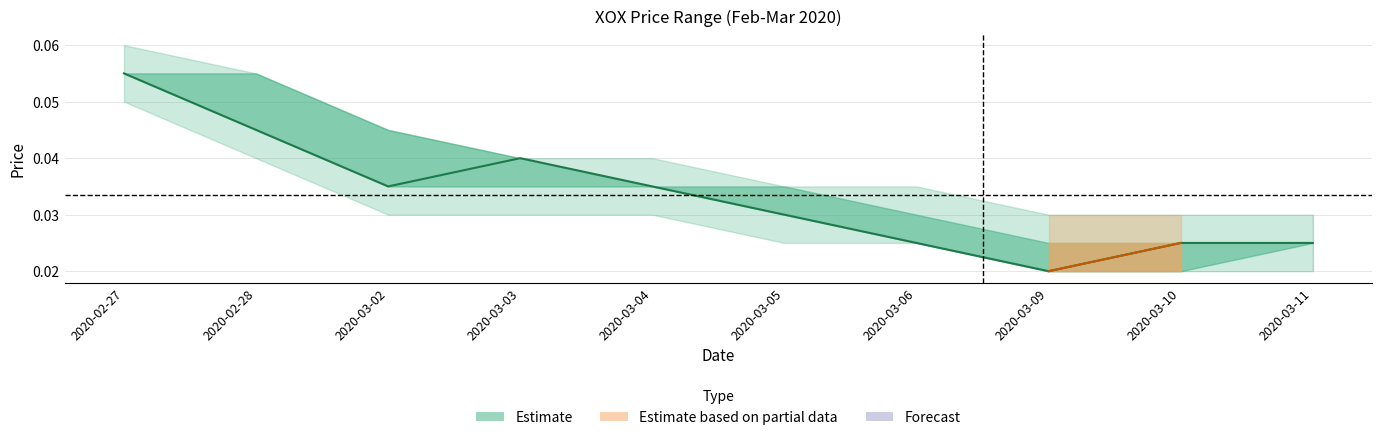

What is the sum of all values?

0.3